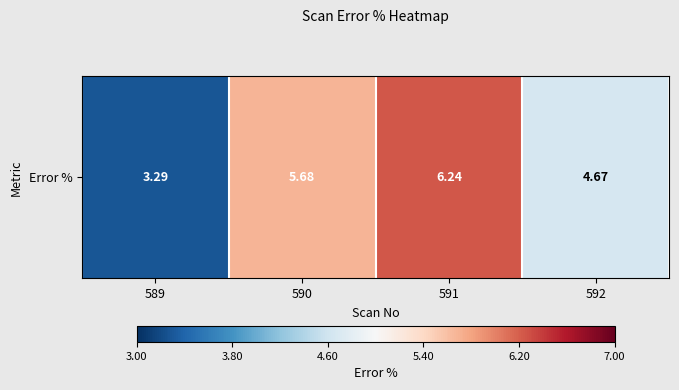

Rank the categories by value from lowest to highest.

589, 592, 590, 591